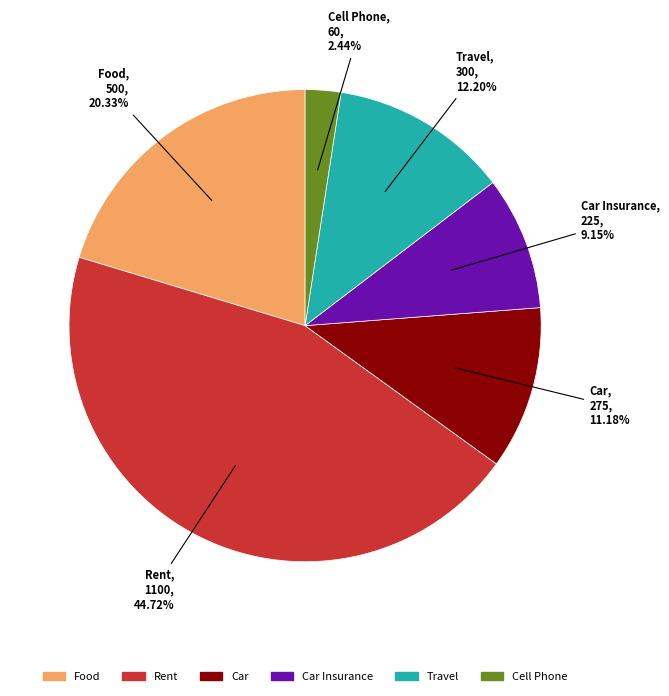

Does any single category account for the majority?

No